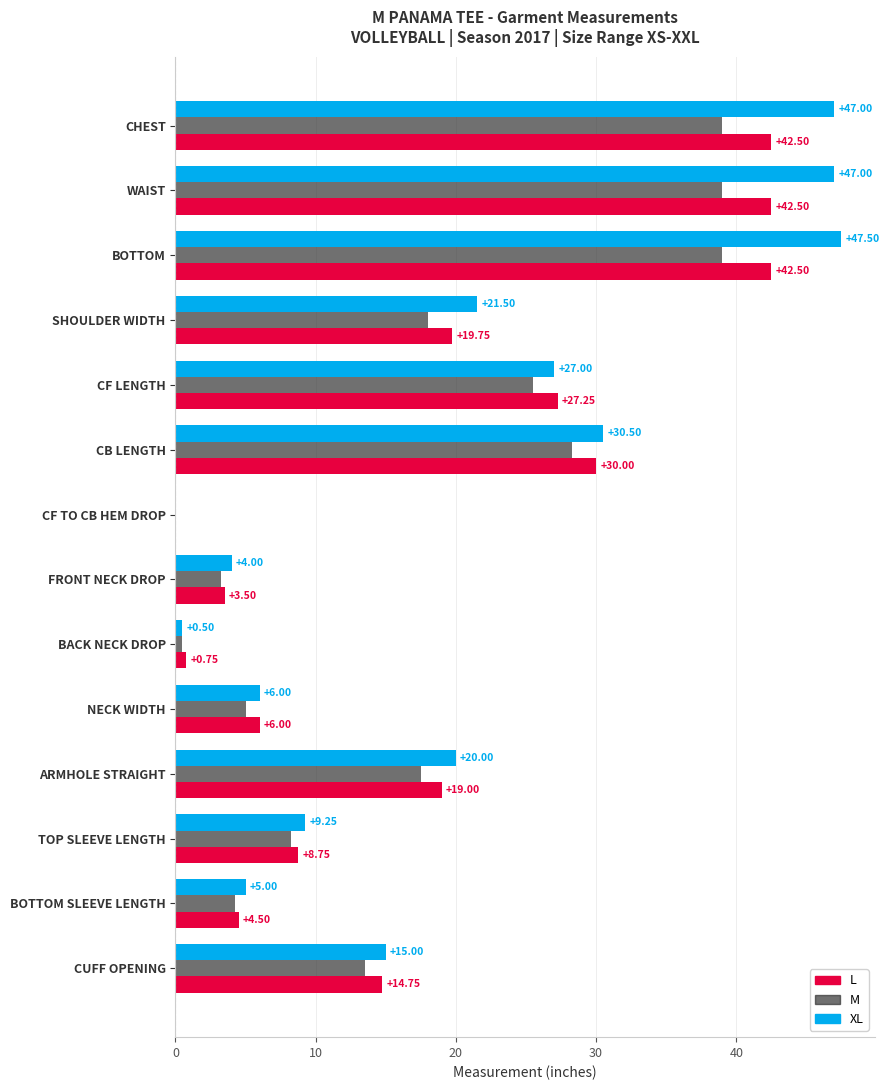

Which series has the widest spread of values?

XL